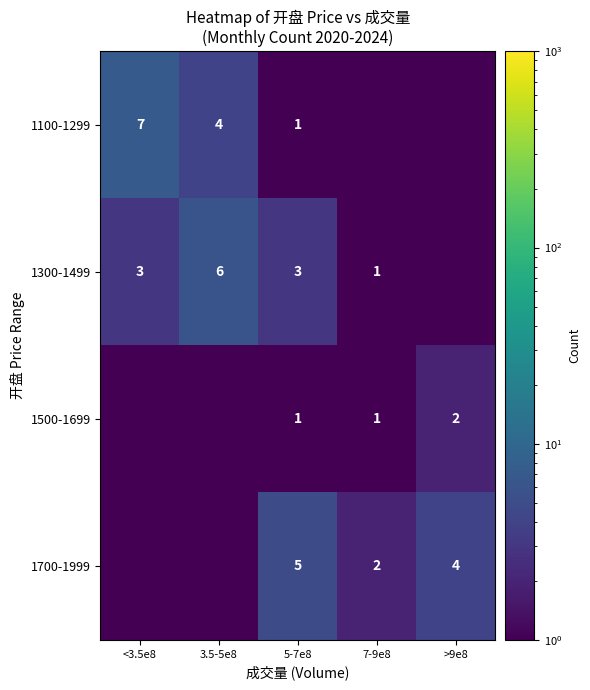

At which category does the chart reach its peak across all series?

<3.5e8